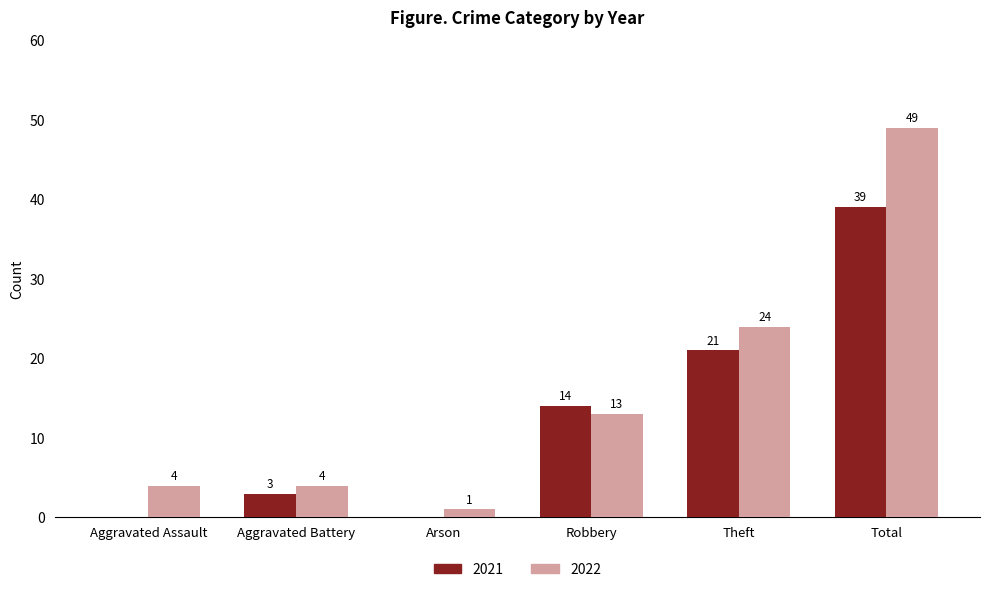

Where is 2021 nearest to the value 19?

Theft